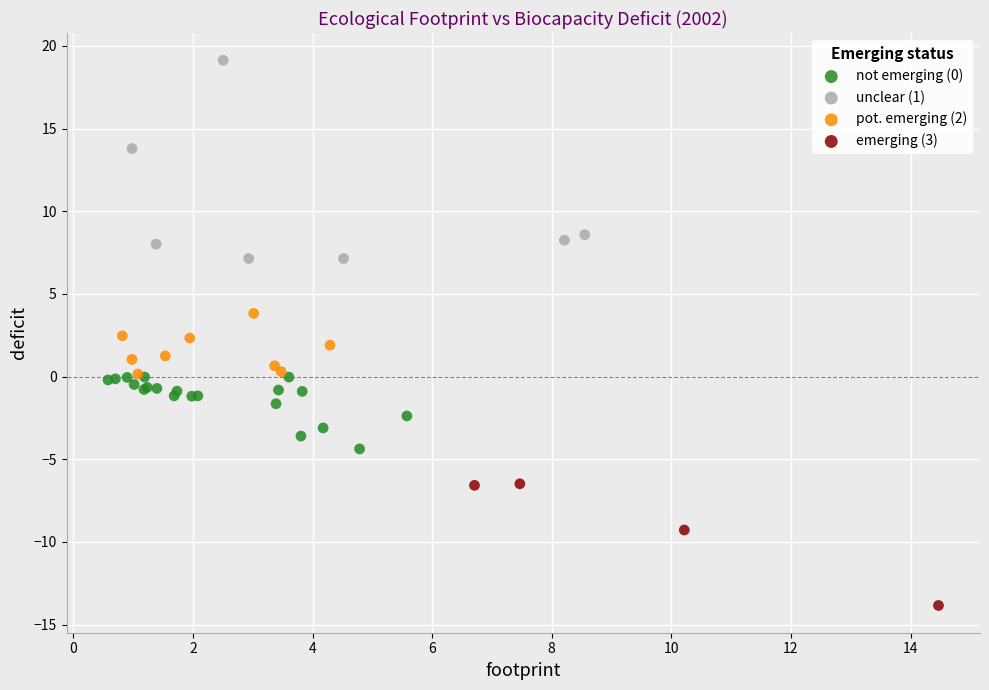

Which series reaches the minimum Y coordinate?

emerging (3)